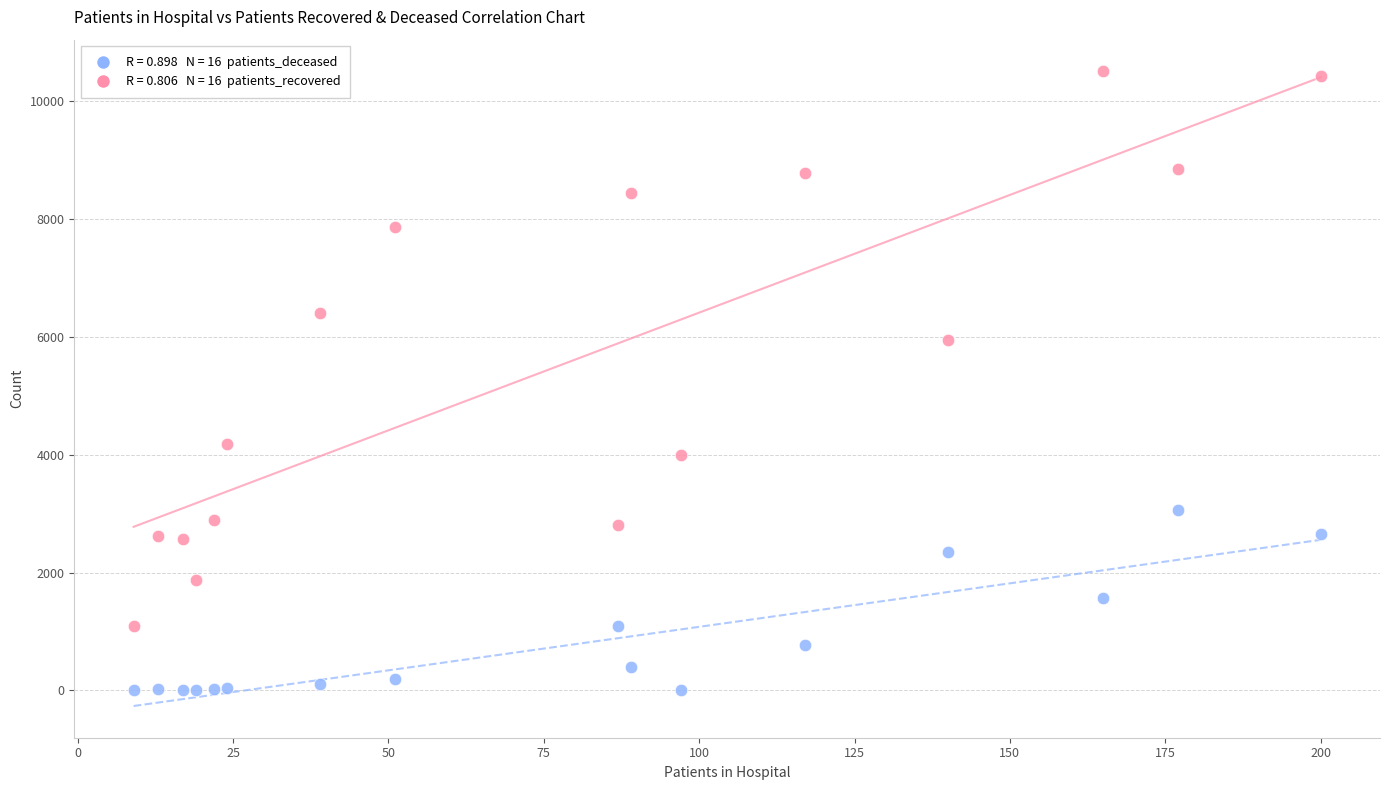

Across all series, what Y value is closest to 5251?

5943